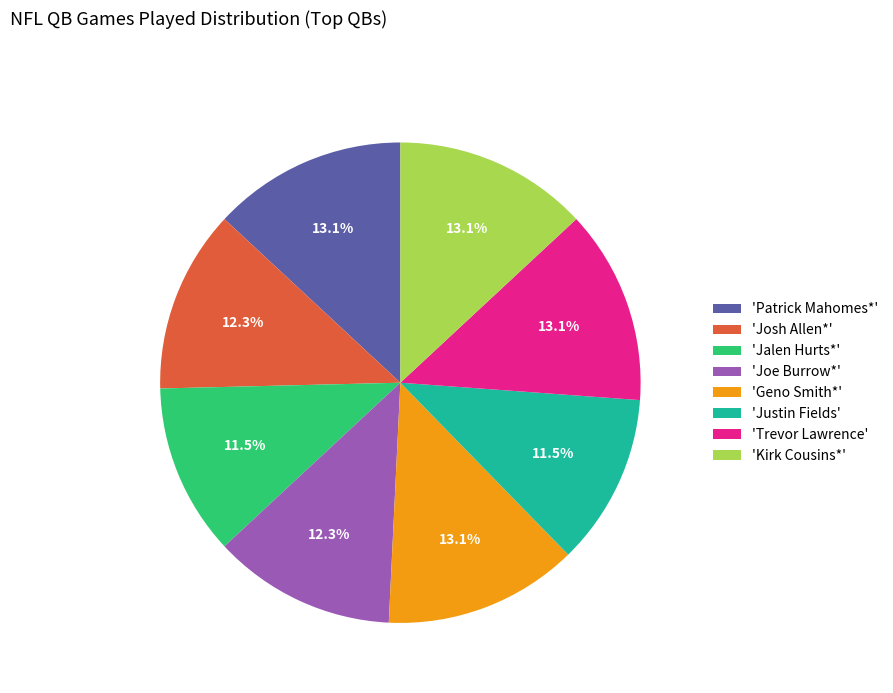

Does 'Geno Smith*' represent more than half of the total?

No